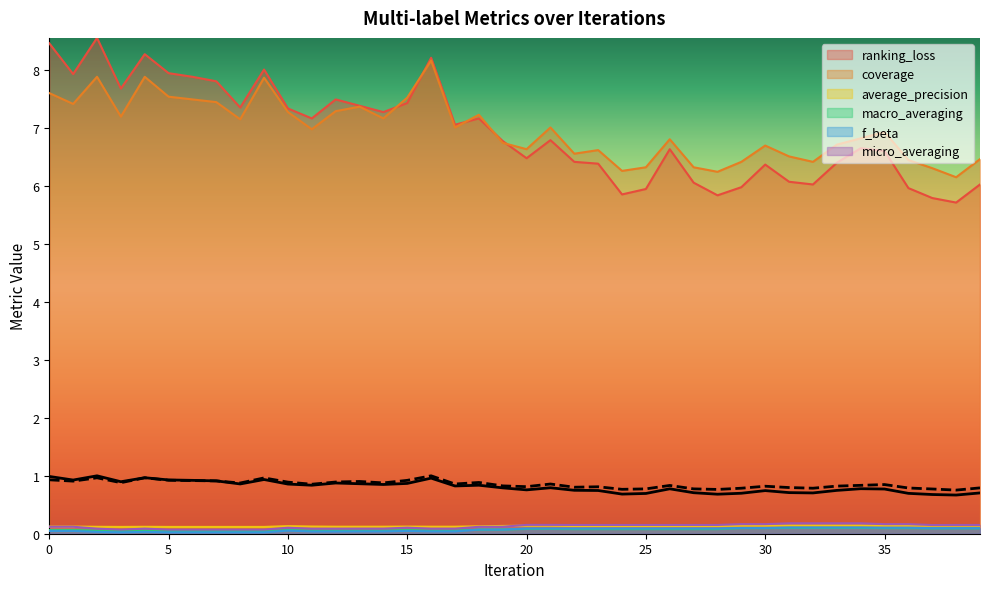

Reading right to left, what are all the values shown in this chart?

ranking_loss: 39=6.0	38=5.7	37=5.8	36=6.0	35=6.6	34=6.7	33=6.4	32=6.0	31=6.1	30=6.4	29=6.0	28=5.8	27=6.1	26=6.6	25=6.0	24=5.9	23=6.4	22=6.4	21=6.8	20=6.5	19=6.8	18=7.2	17=7.1	16=8.2	15=7.4	14=7.3	13=7.4	12=7.5	11=7.2	10=7.3	9=8.0	8=7.4	7=7.8	6=7.9	5=8.0	4=8.3	3=7.7	2=8.6	1=7.9	0=8.5
coverage: 39=6.5	38=6.2	37=6.3	36=6.5	35=6.9	34=6.8	33=6.7	32=6.4	31=6.5	30=6.7	29=6.4	28=6.2	27=6.3	26=6.8	25=6.3	24=6.3	23=6.6	22=6.6	21=7.0	20=6.6	19=6.8	18=7.2	17=7.0	16=8.2	15=7.5	14=7.2	13=7.4	12=7.3	11=7.0	10=7.3	9=7.9	8=7.2	7=7.5	6=7.5	5=7.5	4=7.9	3=7.2	2=7.9	1=7.4	0=7.6
average_precision: 39=0.1	38=0.1	37=0.1	36=0.1	35=0.1	34=0.1	33=0.1	32=0.1	31=0.1	30=0.1	29=0.1	28=0.1	27=0.1	26=0.1	25=0.1	24=0.1	23=0.1	22=0.1	21=0.1	20=0.1	19=0.1	18=0.1	17=0.1	16=0.1	15=0.1	14=0.1	13=0.1	12=0.1	11=0.1	10=0.1	9=0.1	8=0.1	7=0.1	6=0.1	5=0.1	4=0.1	3=0.1	2=0.1	1=0.1	0=0.1
macro_averaging: 39=0.1	38=0.1	37=0.1	36=0.1	35=0.1	34=0.1	33=0.1	32=0.1	31=0.1	30=0.1	29=0.1	28=0.1	27=0.1	26=0.1	25=0.1	24=0.1	23=0.1	22=0.1	21=0.1	20=0.1	19=0.1	18=0.1	17=0.1	16=0.1	15=0.1	14=0.1	13=0.1	12=0.1	11=0.1	10=0.1	9=0.0	8=0.0	7=0.0	6=0.0	5=0.0	4=0.1	3=0.0	2=0.1	1=0.1	0=0.1
f_beta: 39=0.1	38=0.1	37=0.1	36=0.1	35=0.1	34=0.1	33=0.1	32=0.1	31=0.1	30=0.1	29=0.1	28=0.1	27=0.1	26=0.1	25=0.1	24=0.1	23=0.1	22=0.1	21=0.1	20=0.1	19=0.1	18=0.1	17=0.0	16=0.0	15=0.0	14=0.0	13=0.0	12=0.0	11=0.0	10=0.1	9=0.0	8=0.0	7=0.0	6=0.0	5=0.0	4=0.0	3=0.0	2=0.0	1=0.0	0=0.0
micro_averaging: 39=0.2	38=0.2	37=0.2	36=0.2	35=0.2	34=0.2	33=0.2	32=0.2	31=0.2	30=0.2	29=0.2	28=0.2	27=0.2	26=0.2	25=0.2	24=0.2	23=0.2	22=0.2	21=0.2	20=0.2	19=0.1	18=0.1	17=0.1	16=0.1	15=0.1	14=0.1	13=0.1	12=0.1	11=0.1	10=0.1	9=0.1	8=0.1	7=0.1	6=0.1	5=0.1	4=0.1	3=0.1	2=0.1	1=0.1	0=0.1